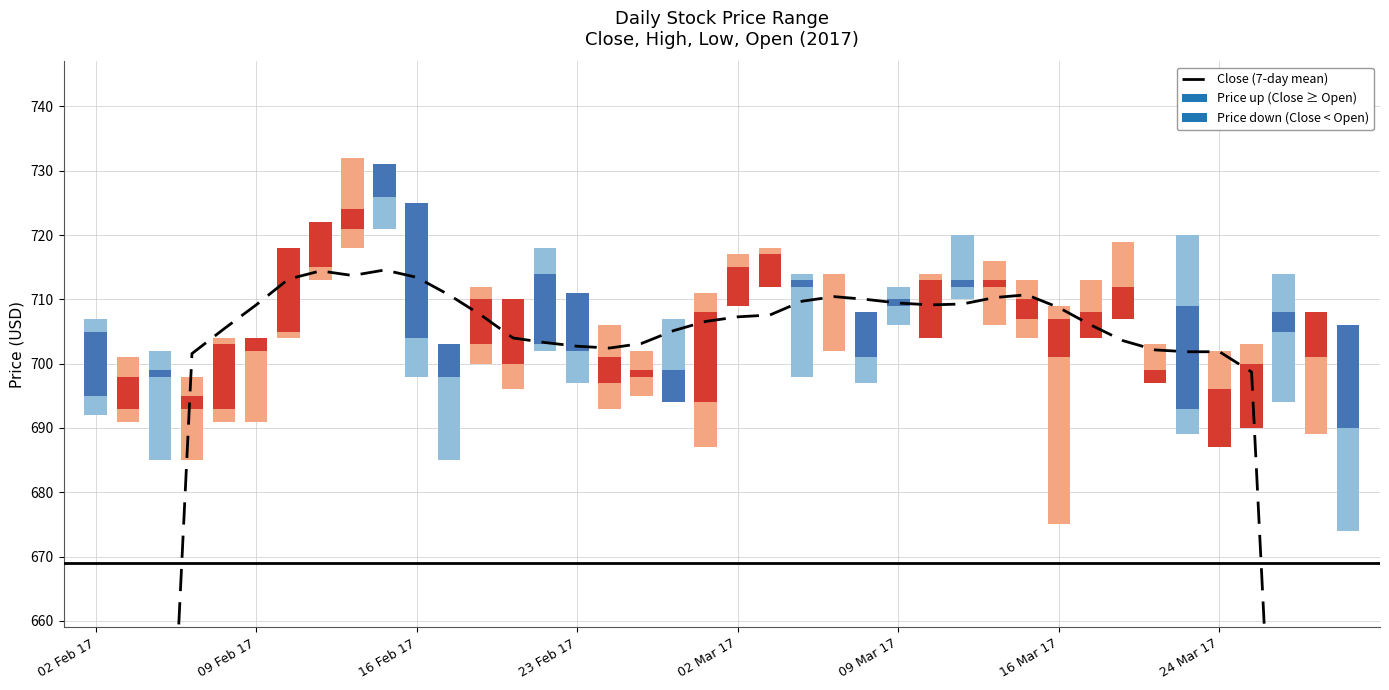

Are the bars horizontal?

No